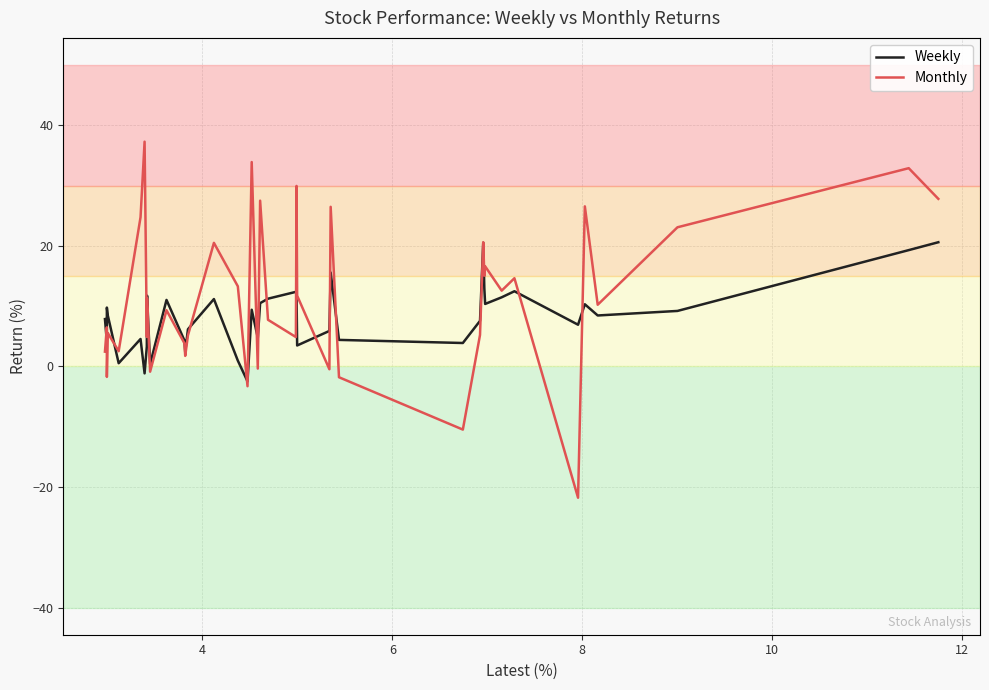

Which series has the widest spread of values?

Monthly